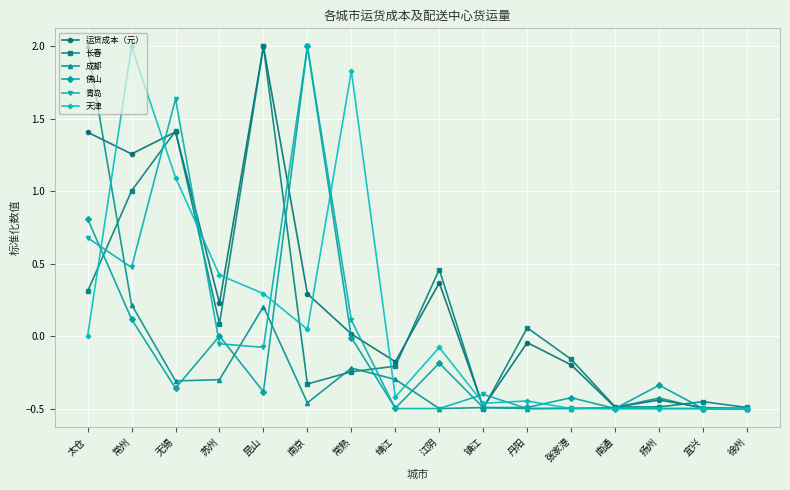

Between 靖江 and 宜兴, which series saw the biggest shift?

运货成本（元）